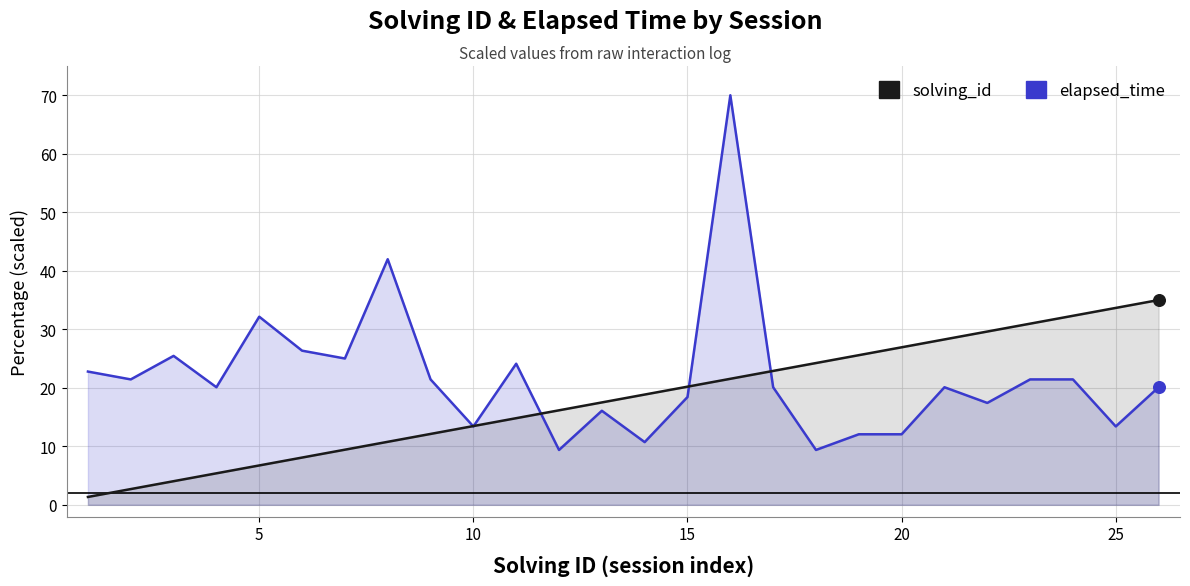

Which series reaches the maximum Y coordinate?

elapsed_time